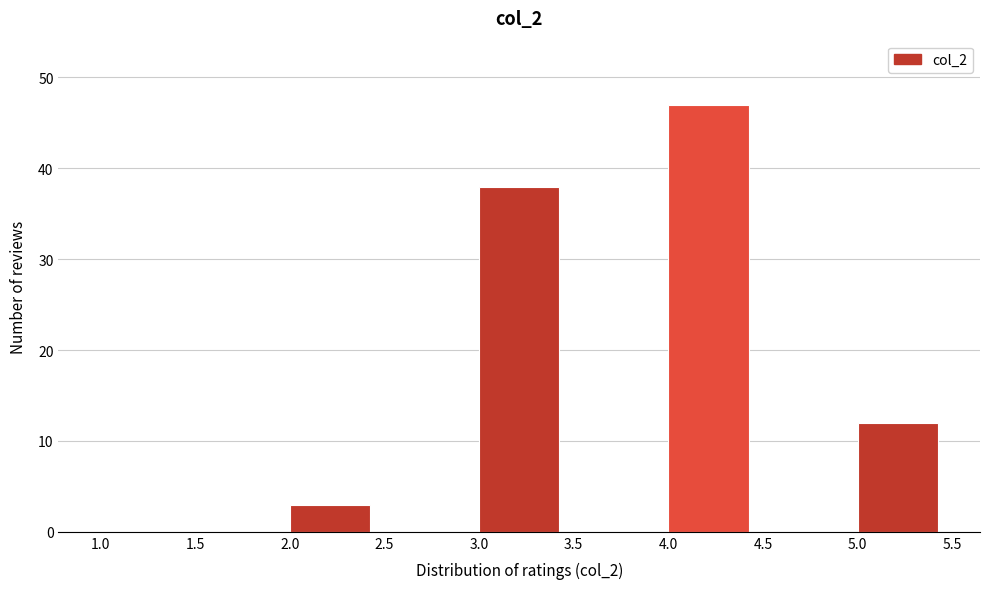

How tall is the bar that spans 3.0 to 3.5 on the x-axis? The values are not printed on the chart, so give them approximately, as read against the axis.

38